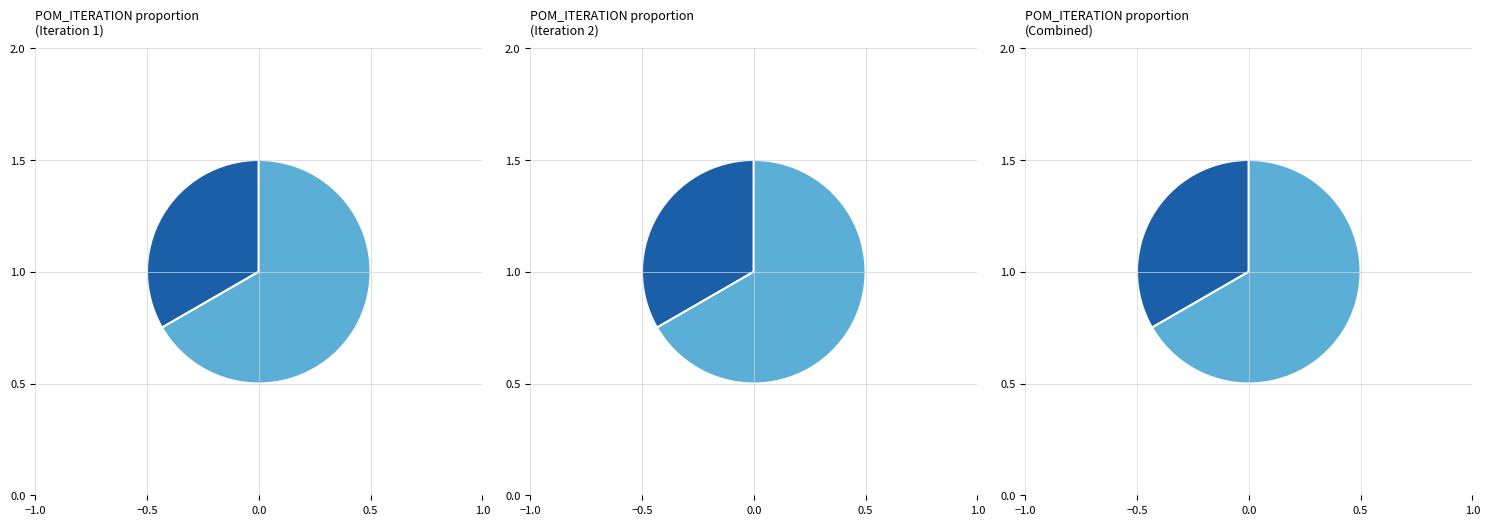

Between 2 and 1, which is larger?

2